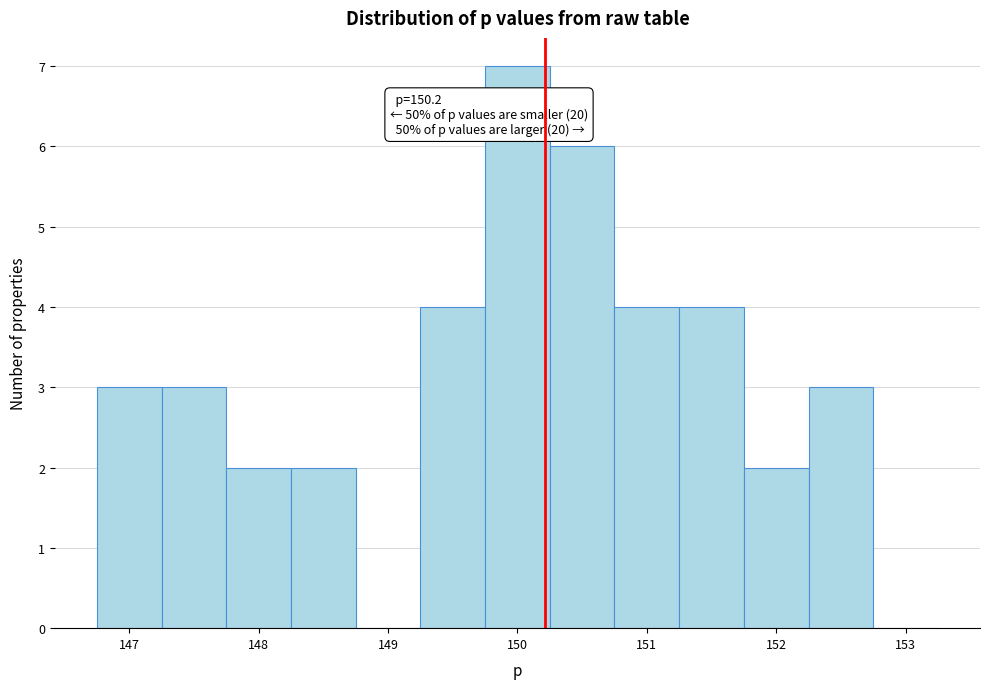

Which range on the x-axis has the tallest bar?

149.75 to 150.25